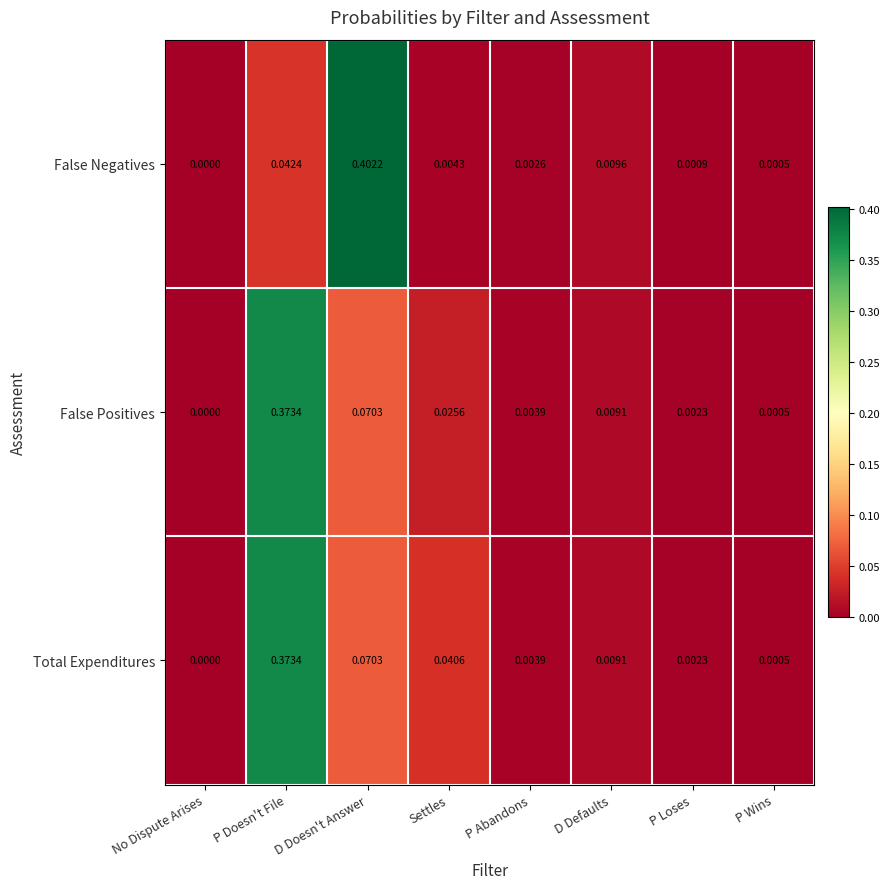

At which category does the chart reach its peak across all series?

D Doesn't Answer